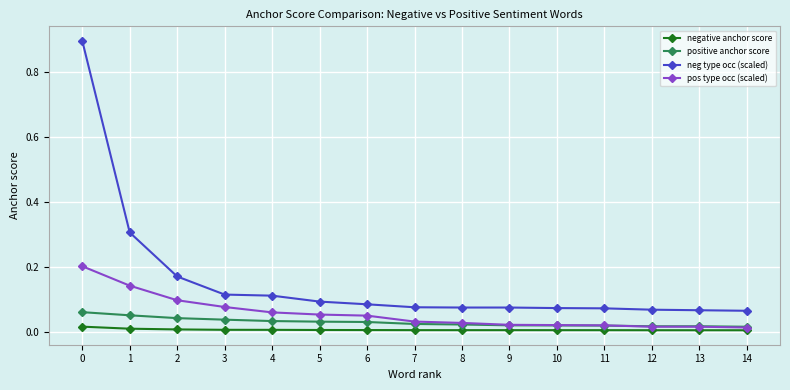

Which series changed the most between 0 and 8?

neg type occ (scaled)